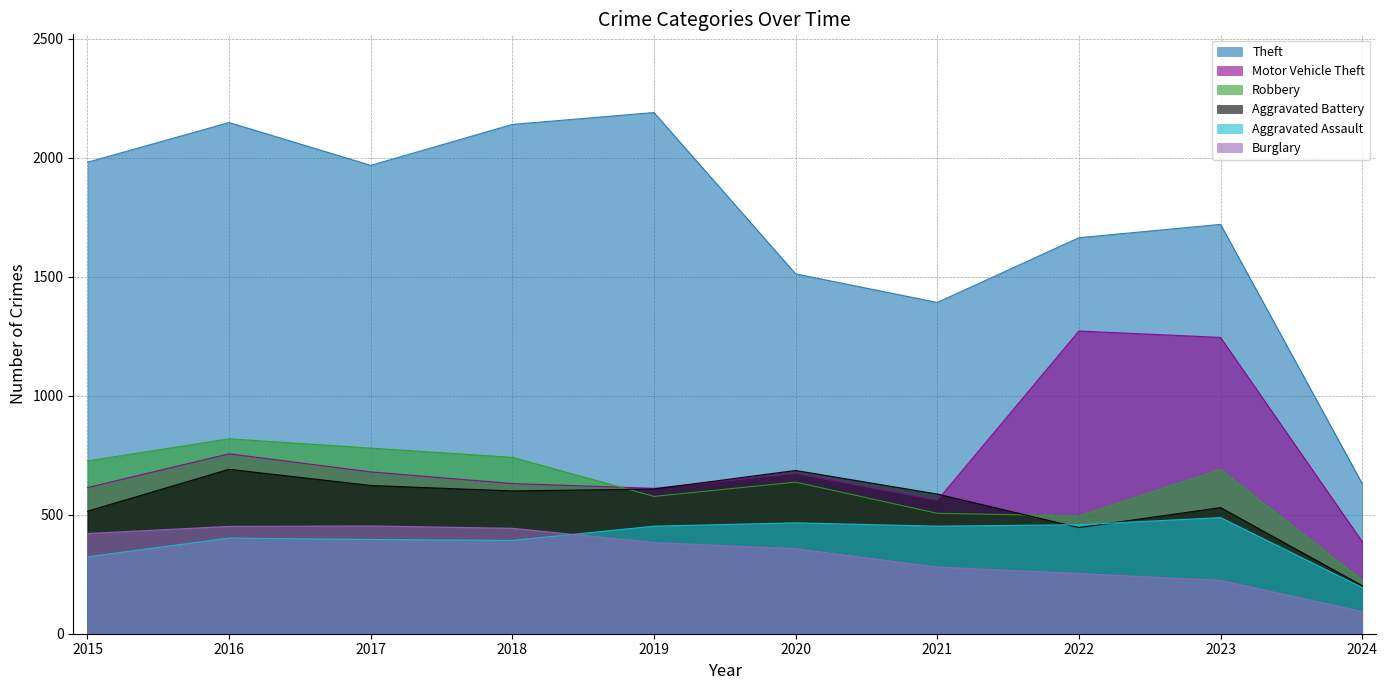

What value does the Burglary series have at 2023?

224